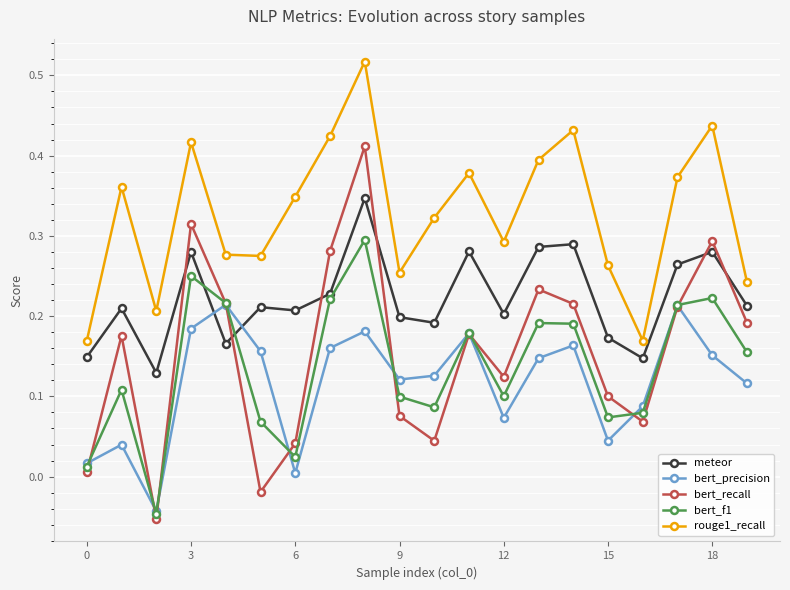

Which series has the largest range (max minus min)?

bert_recall